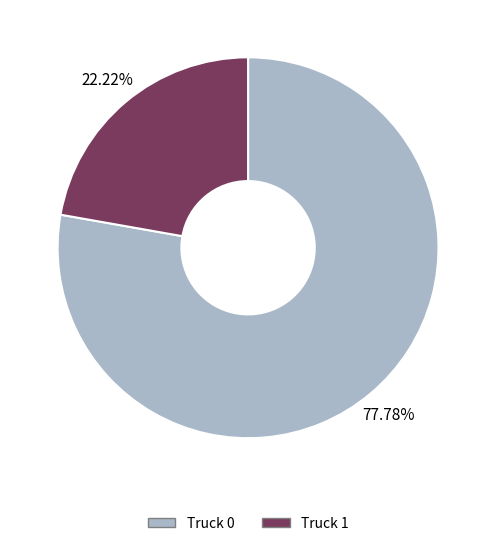

Is the sum of Truck 1 and Truck 0 greater than half?

Yes